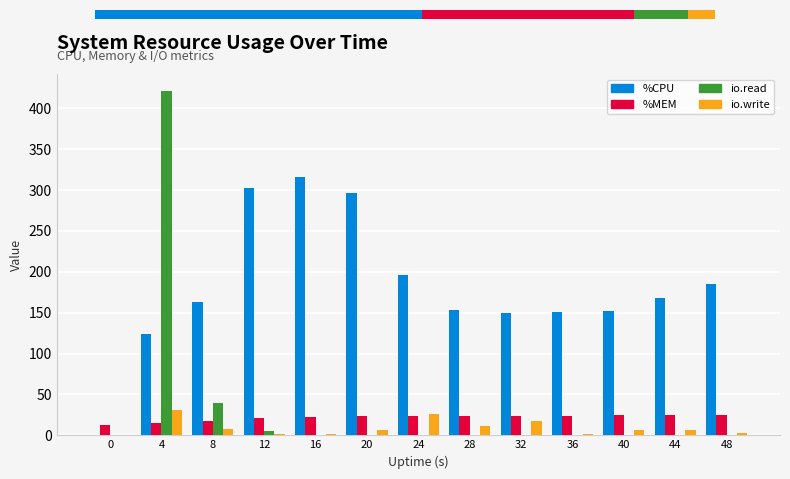

True or false: %CPU has a value of 319.4 at 24.

False